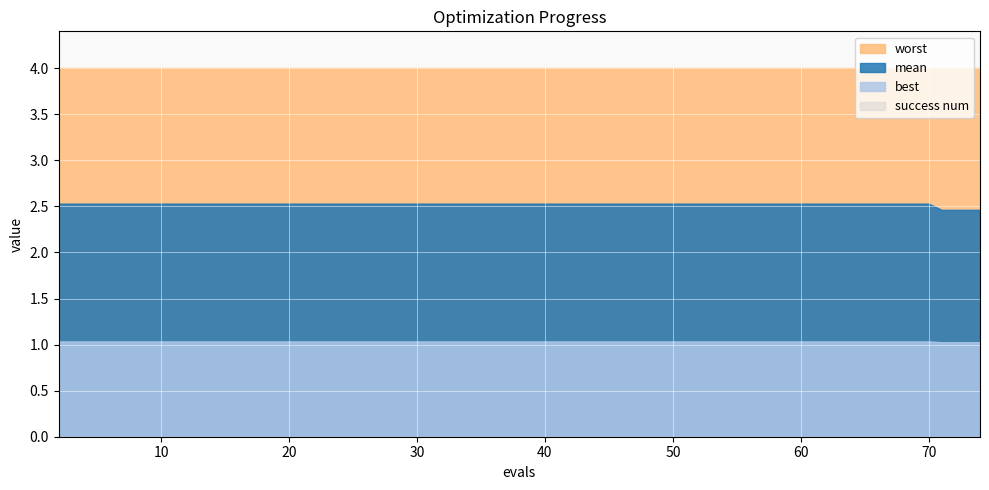

Rank the series at 64 from highest to lowest value.

worst, mean, best, success num